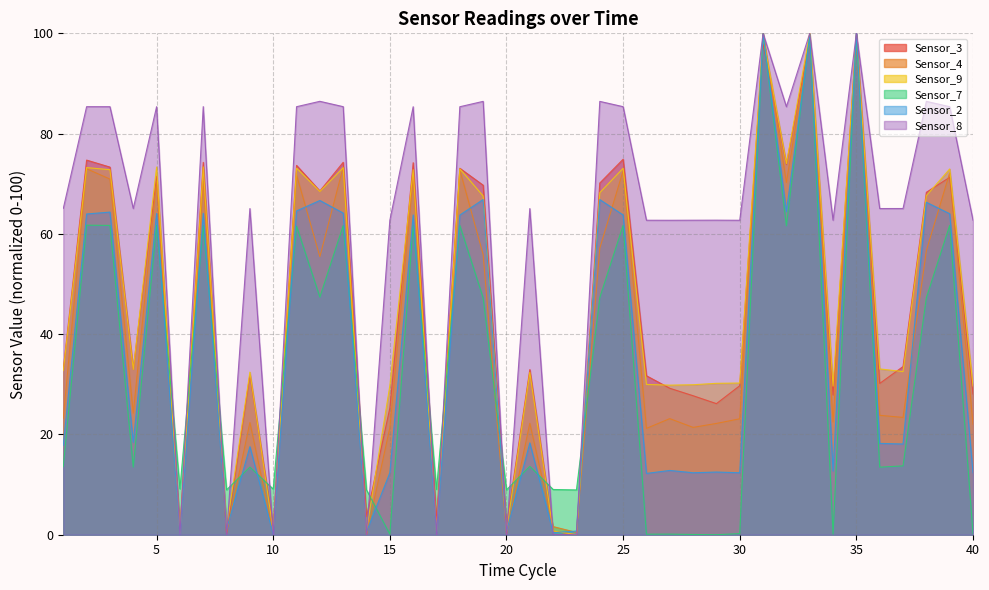

Where is Sensor_7 nearest to the value 50?

12